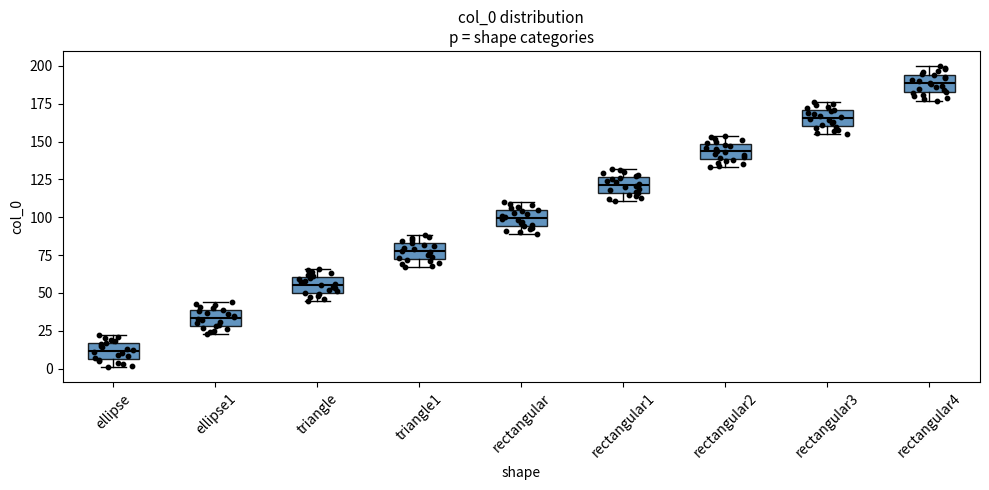

Which box's median line is the lowest?

ellipse